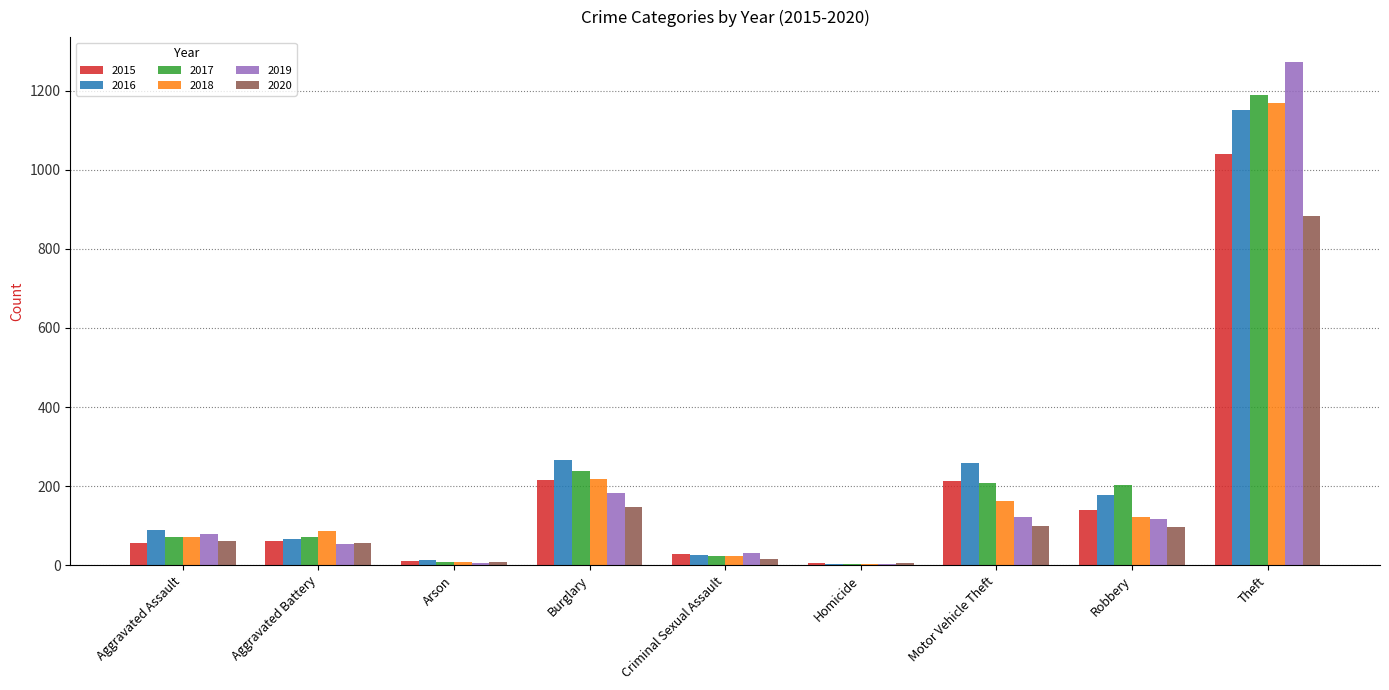

At which category is the sum across all series the highest?

Theft